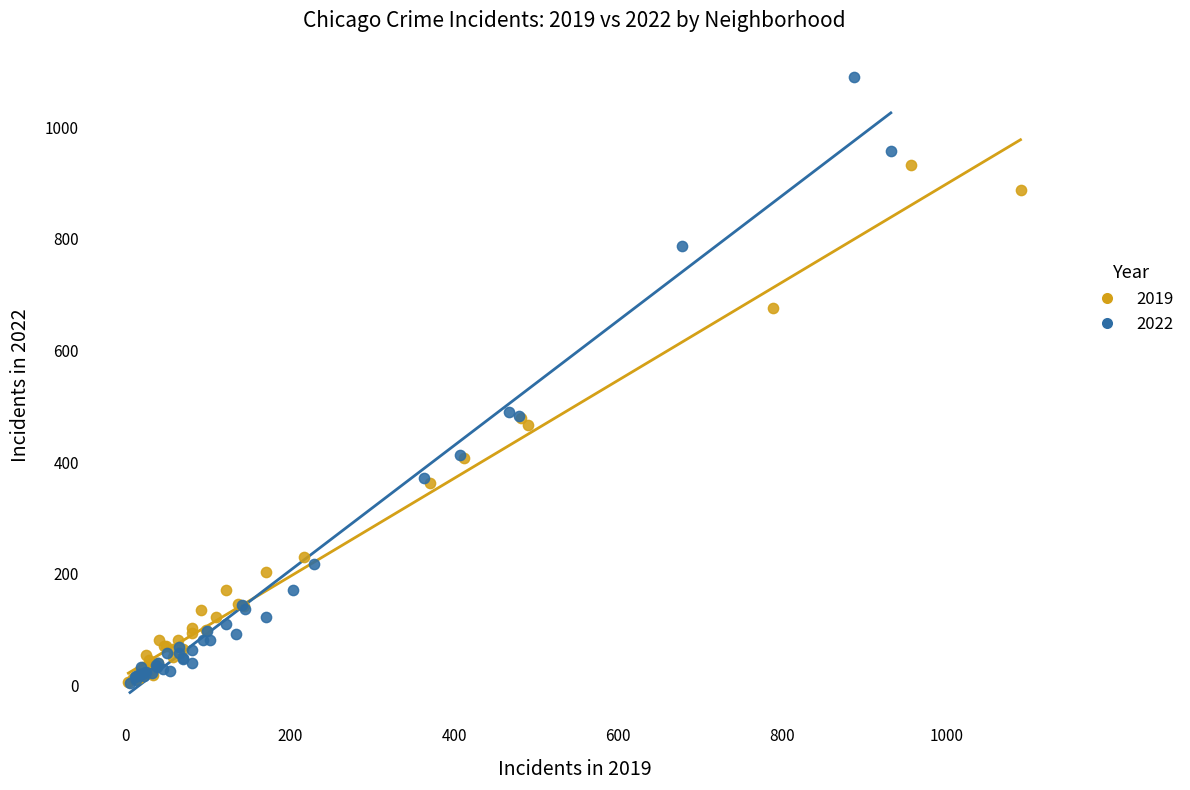

Which series reaches the maximum Y coordinate?

2022